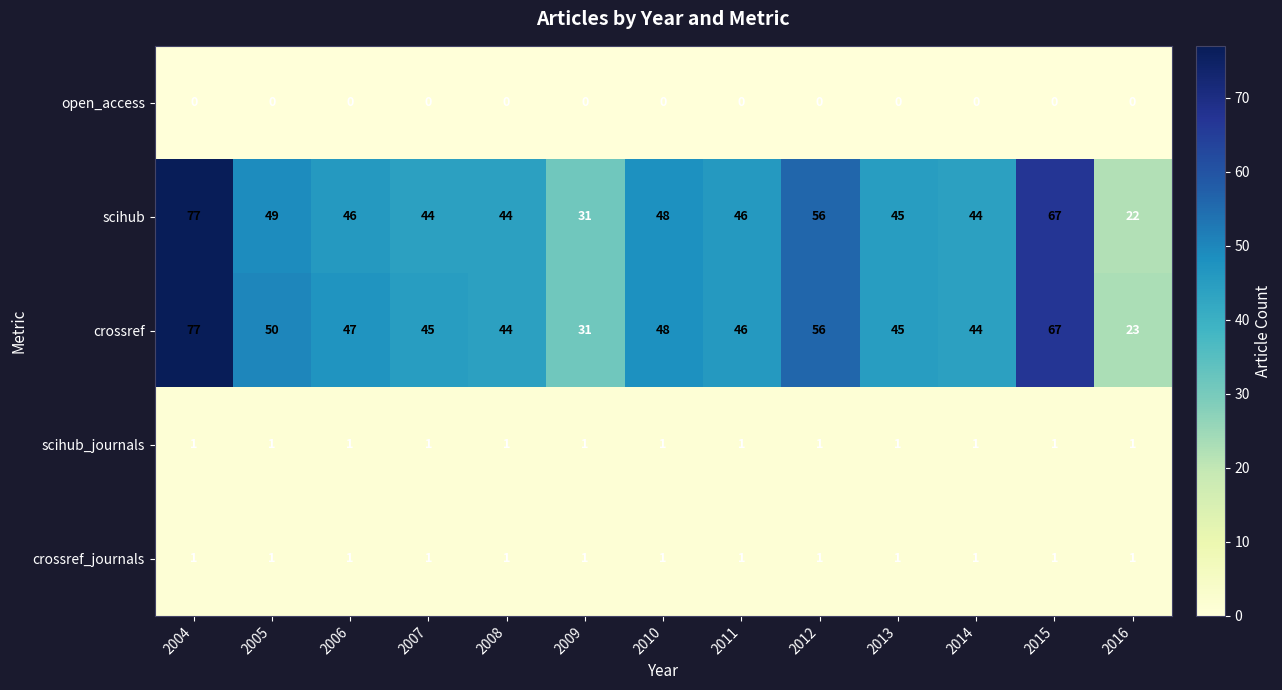

What is the difference between the maximum and second lowest values in the crossref series?

46